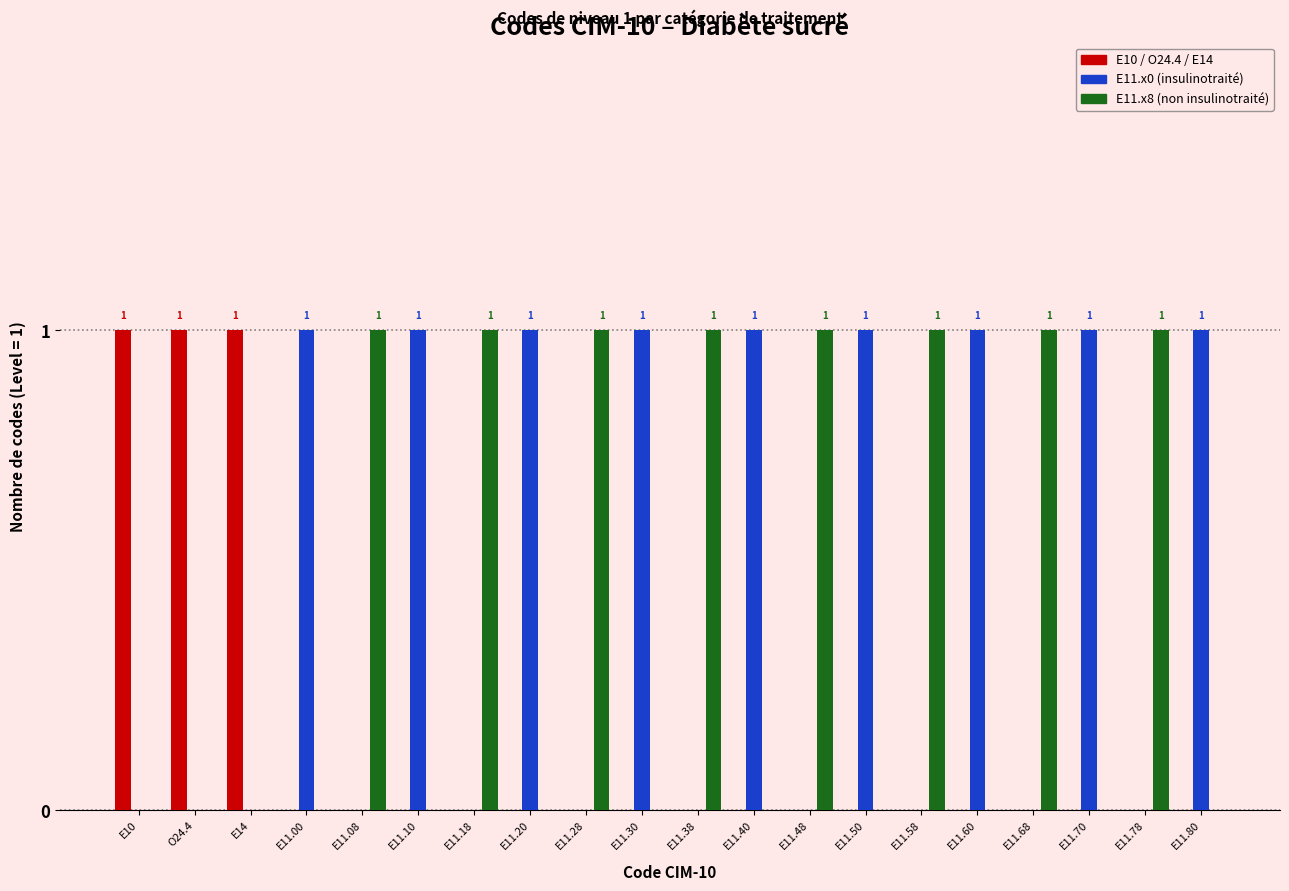

True or false: E11.x8 (non insulinotraité) has a value of 1 at E11.18.

True